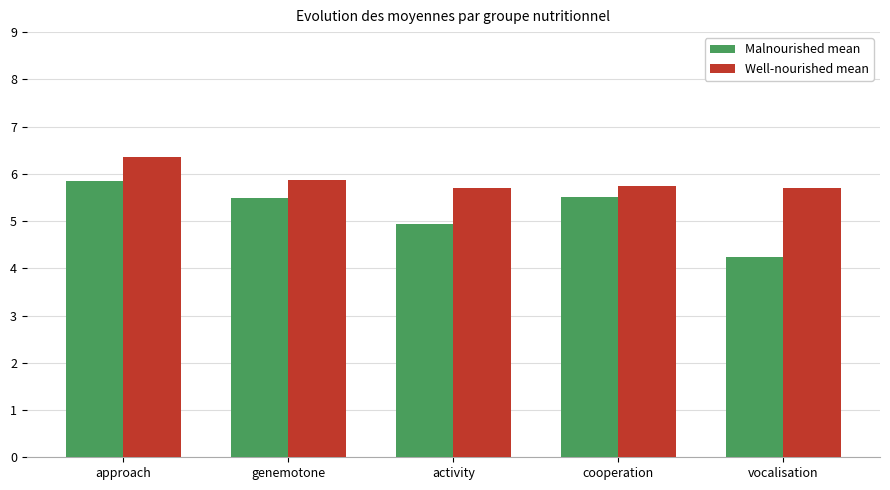

Are the bars grouped side by side (vs. stacked)?

Yes